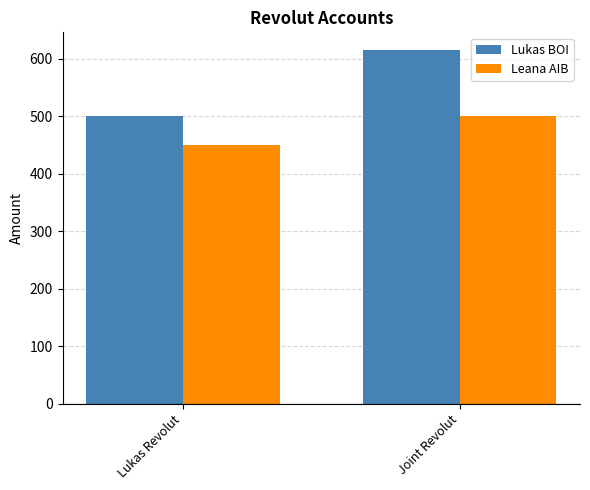

At Joint Revolut, list the series in order from largest to smallest.

Lukas BOI, Leana AIB